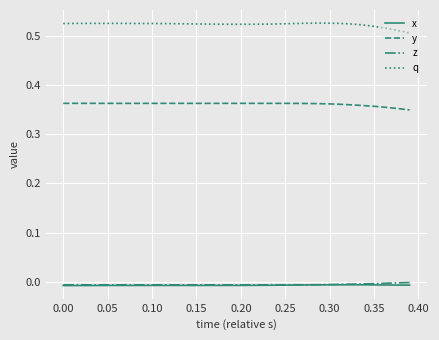

True or false: y and q intersect in this chart.

False